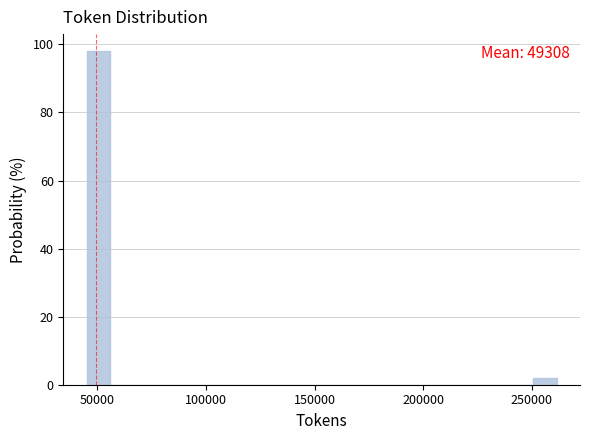

Read against the x-axis, roughly where is the centre of the tallest bar?

50000